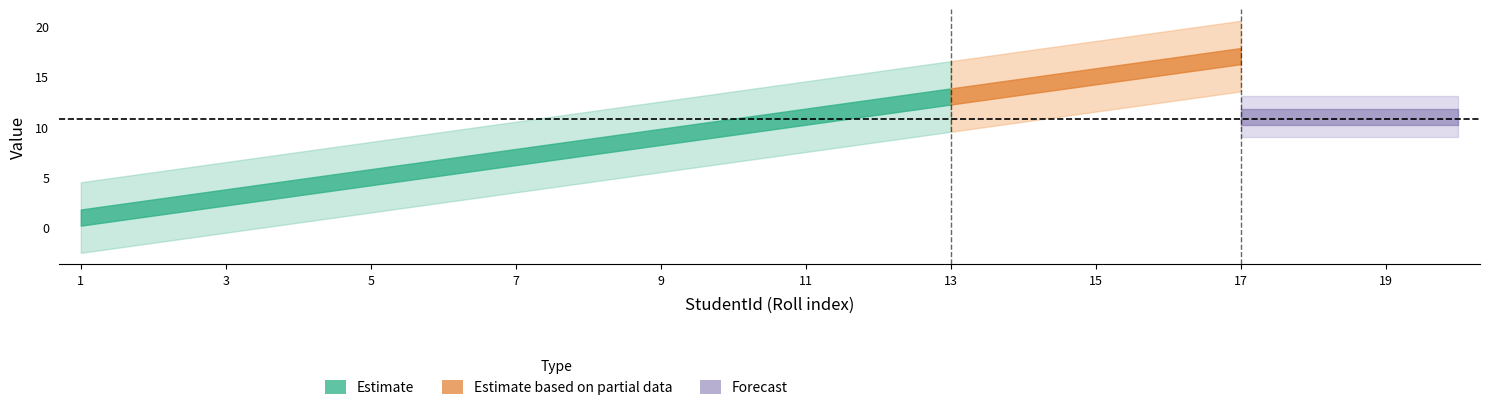

True or false: Subject Id and Roll intersect in this chart.

False